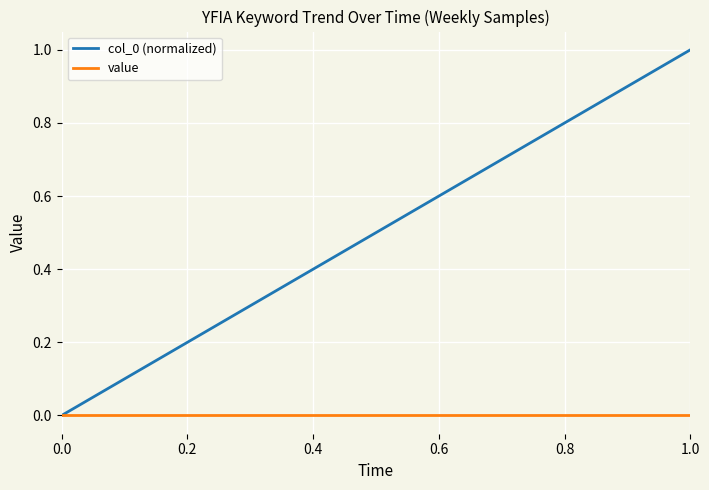

Which series has the largest range (max minus min)?

col_0 (normalized)